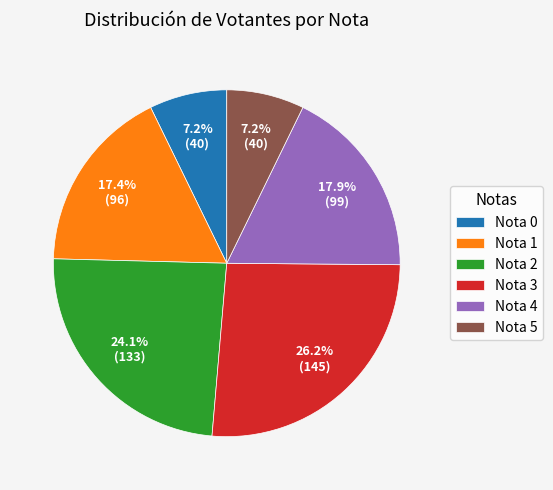

What is the ratio of the value at Nota 1 to the value at Nota 4?

1.0